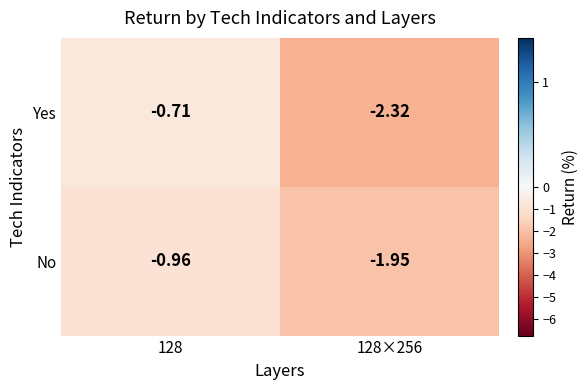

Which series has the largest range (max minus min)?

Yes